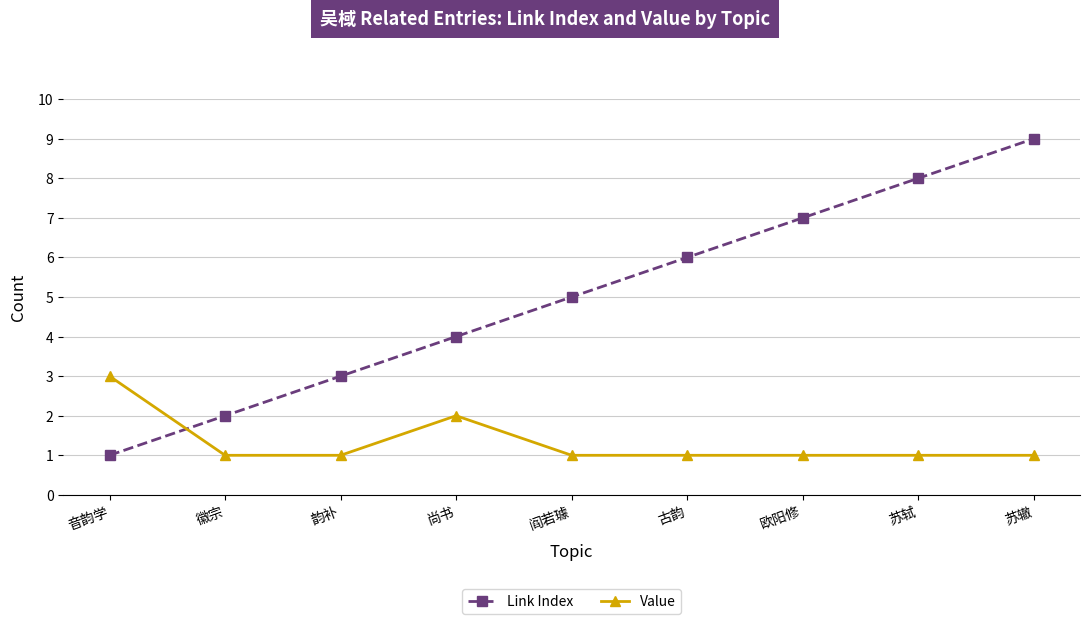

Reading left to right, extract all data points from this chart.

Link Index: 1	2	3	4	5	6	7	8	9
Value: 3	1	1	2	1	1	1	1	1